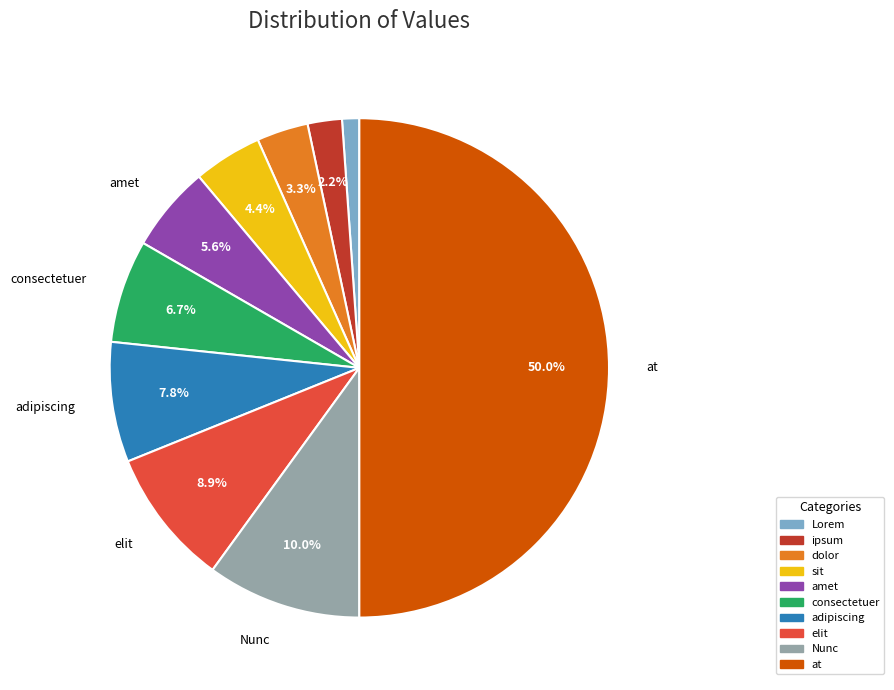

What is the total percentage of sit and at?

54.4%